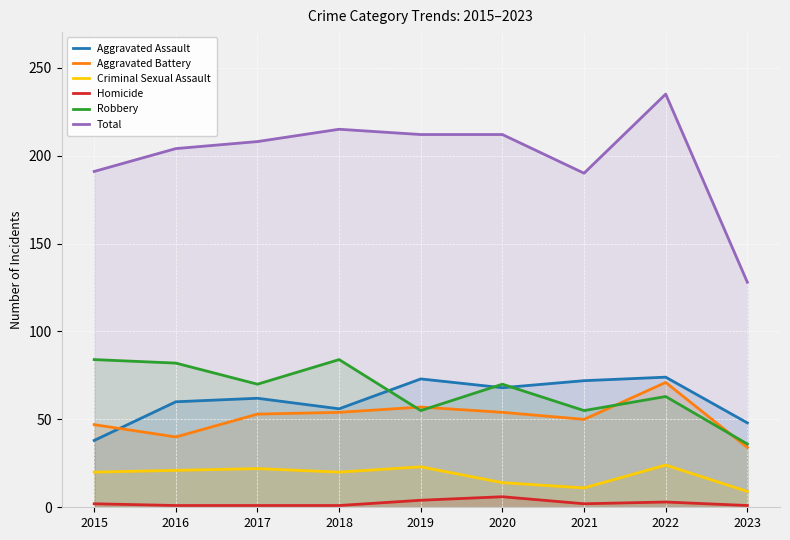

What is the value of the Homicide point at the 2nd from the left?

1